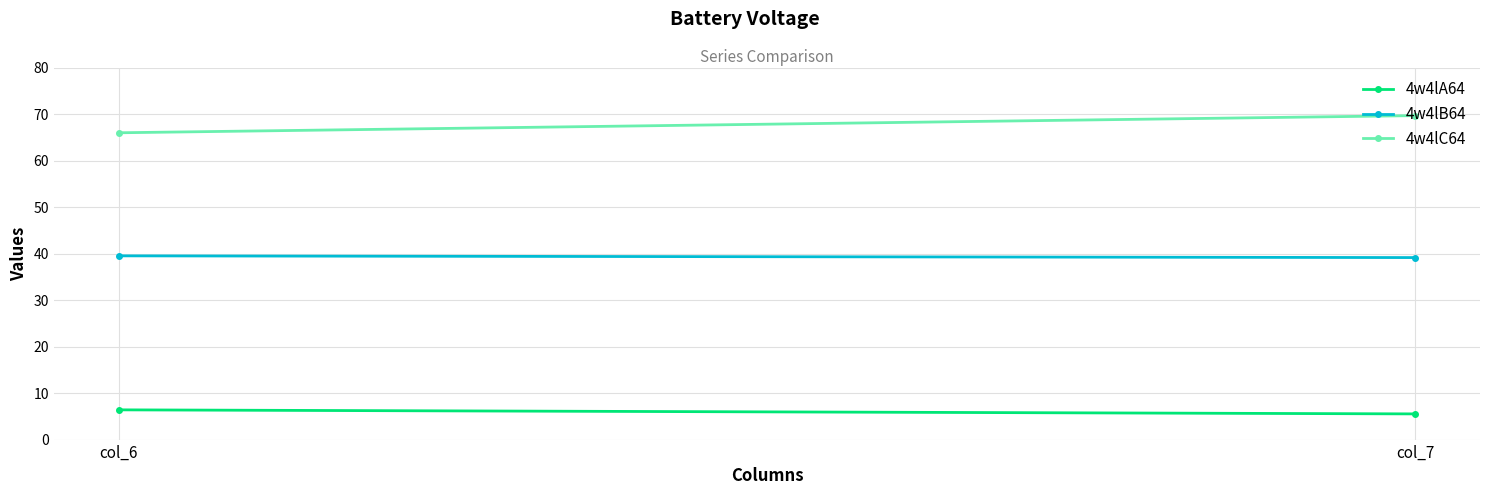

Rank the series by their maximum value, from lowest to highest.

4w4lA64, 4w4lB64, 4w4lC64